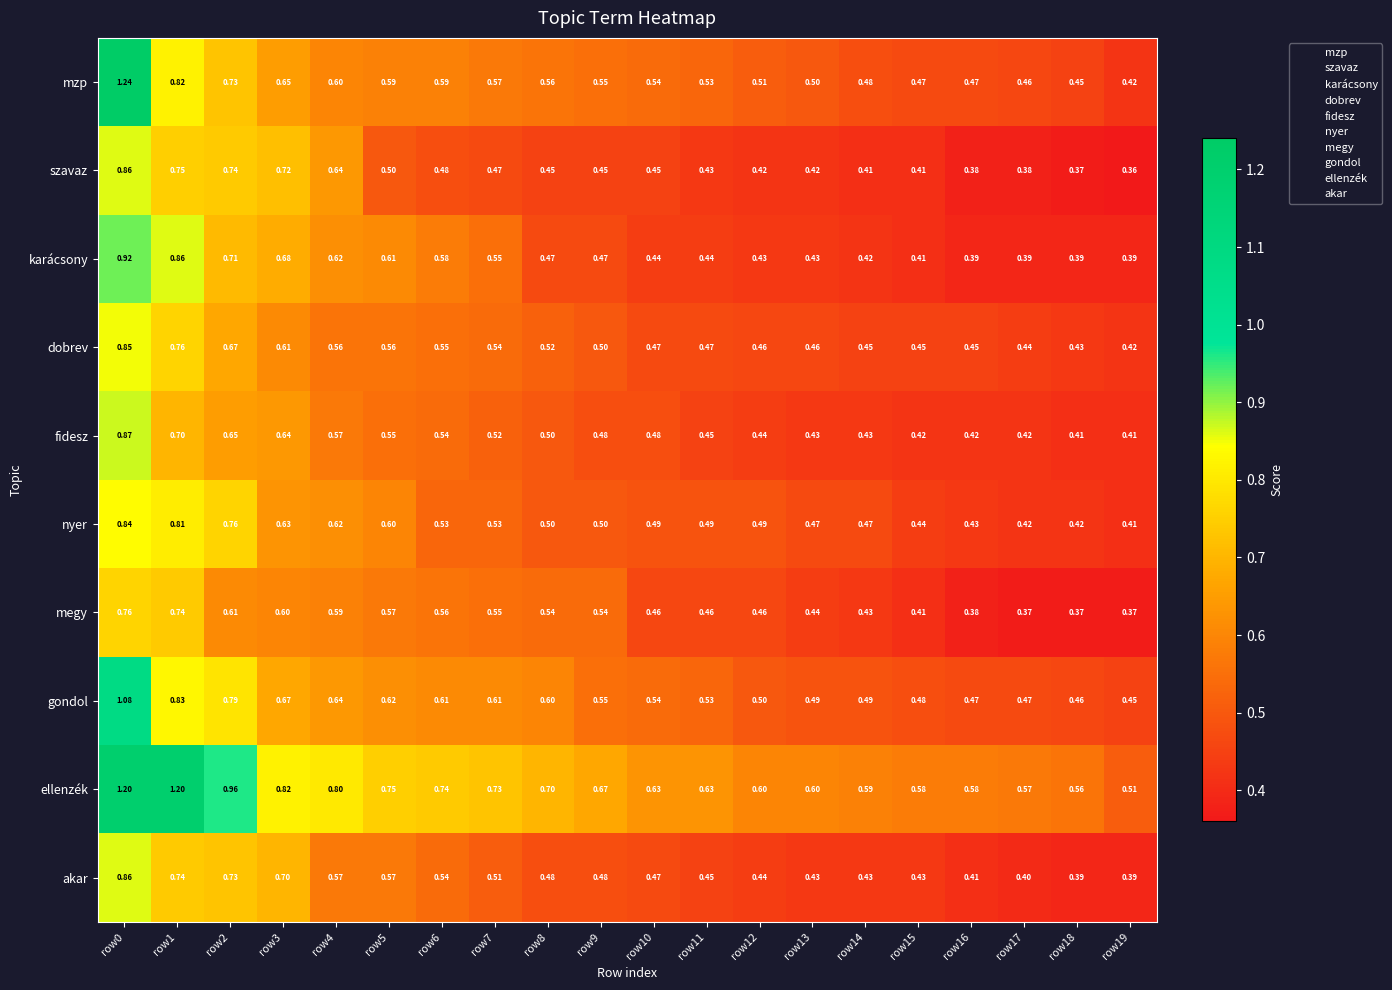

Which series has the widest spread of values?

mzp